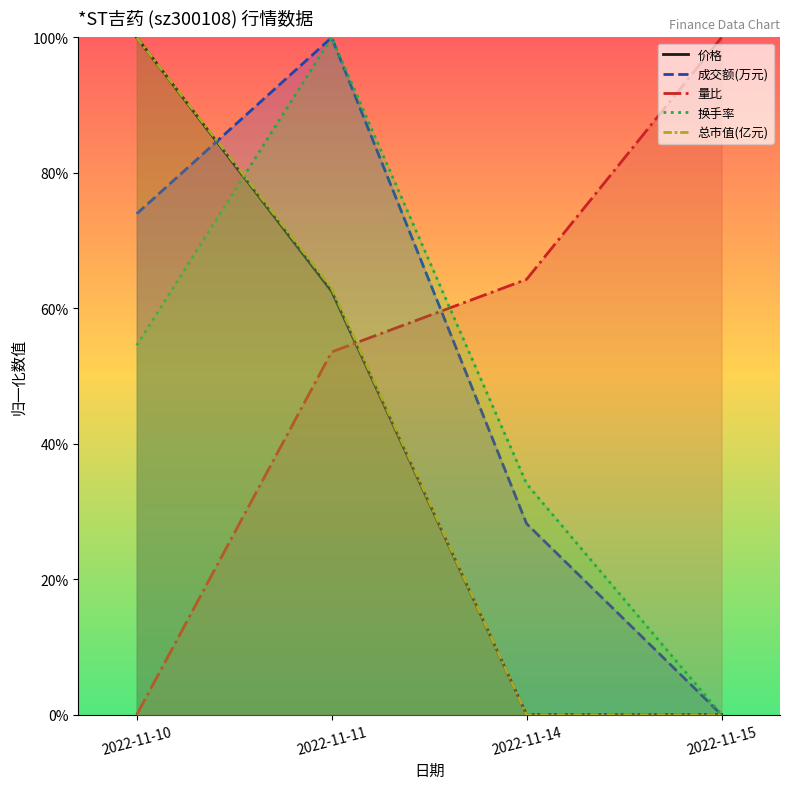

What is the value of the 价格 point at the 2nd from the left?

0.6